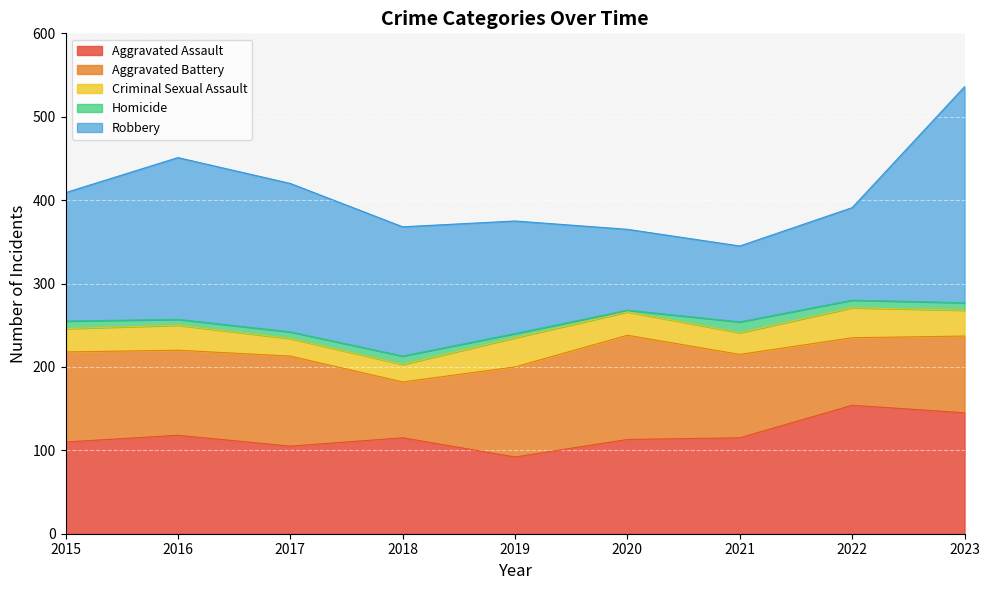

True or false: Aggravated Battery and Criminal Sexual Assault cross at least once.

False